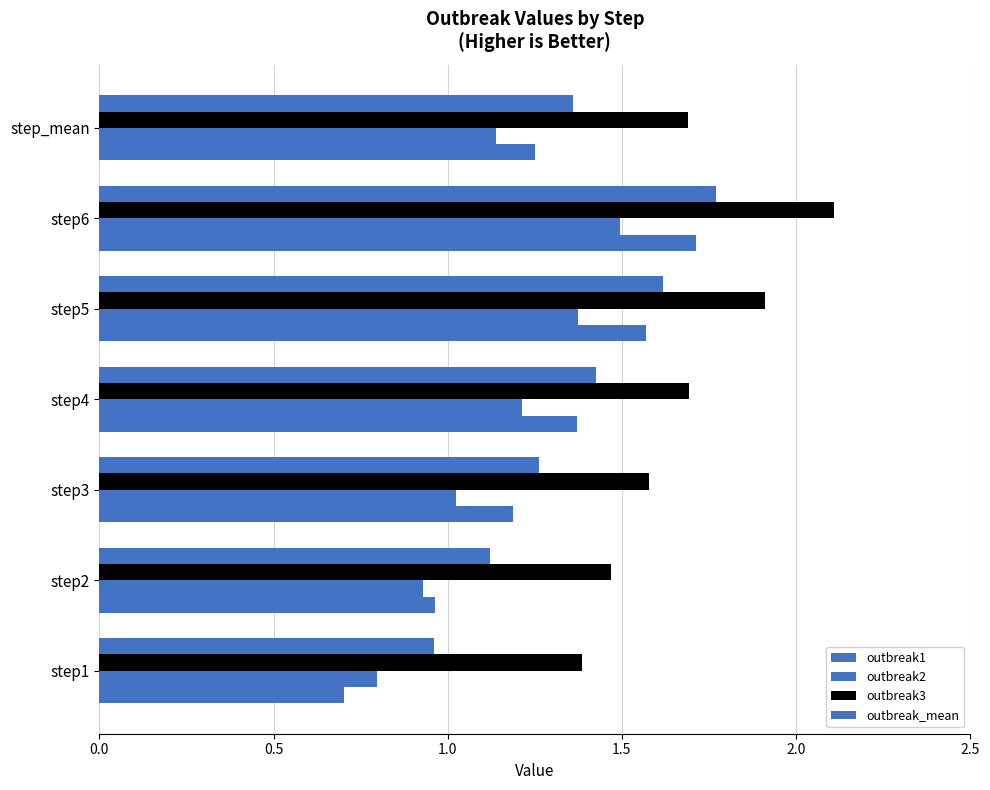

List the series in order of their peak value, lowest first.

outbreak2, outbreak1, outbreak_mean, outbreak3